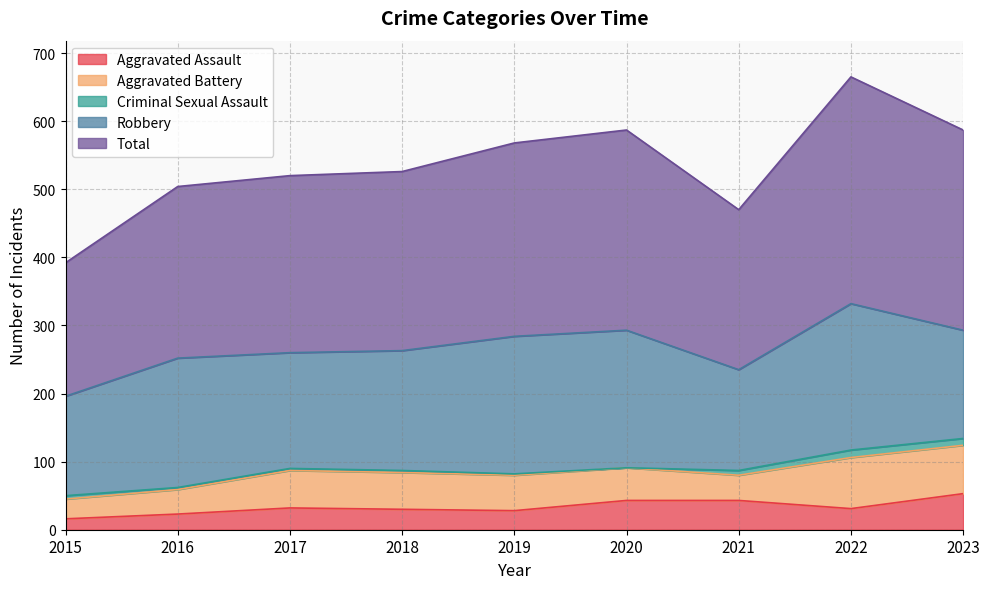

How many lines are shown in the chart?

5